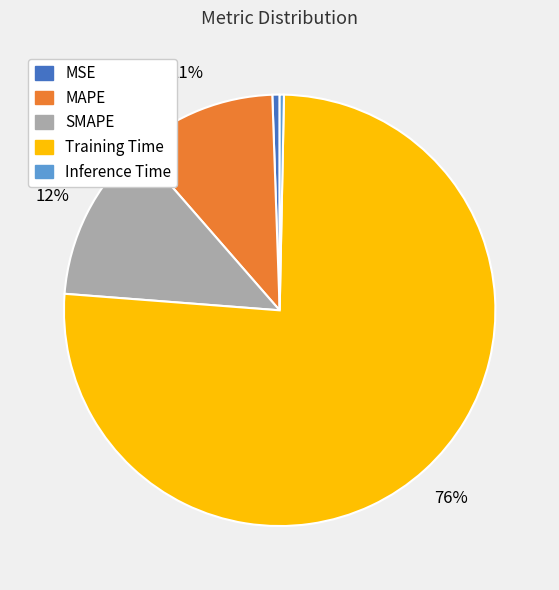

Count the number of slices in the pie.

5